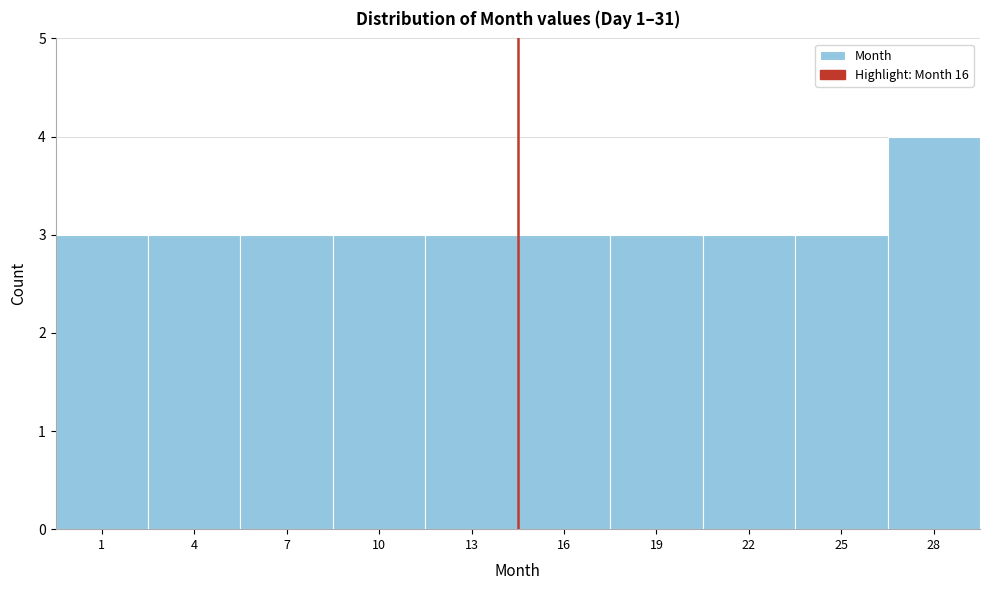

Reading left to right, list all the values displayed in this chart.

1=3	4=3	7=3	10=3	13=3	16=3	19=3	22=3	25=3	28=4